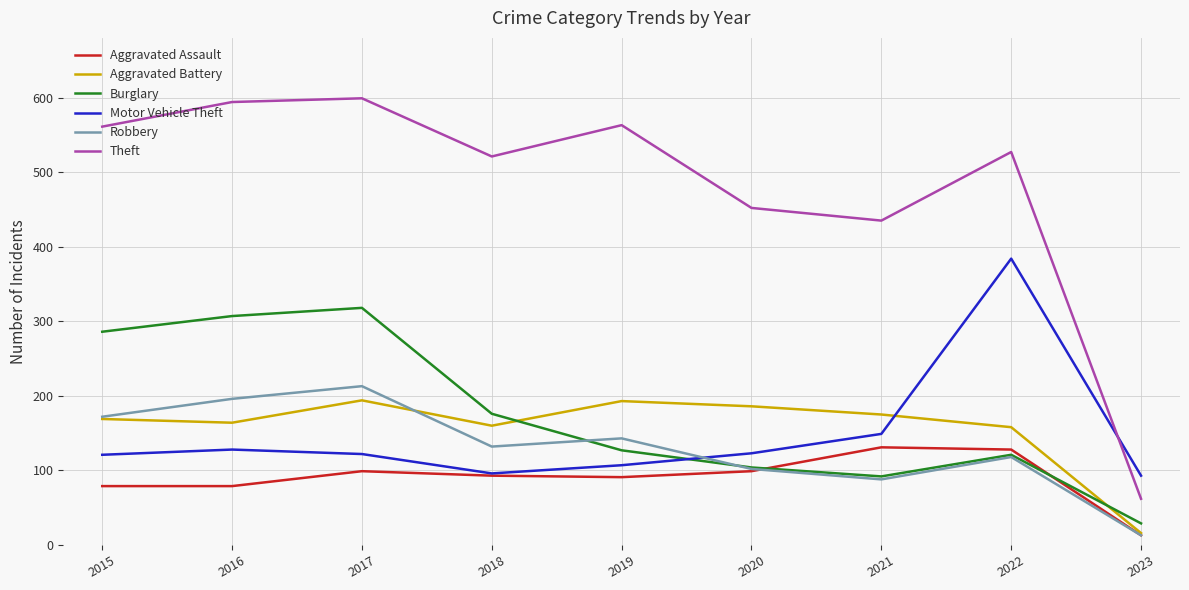

What is the spread (max minus min) of values at 2021?

347